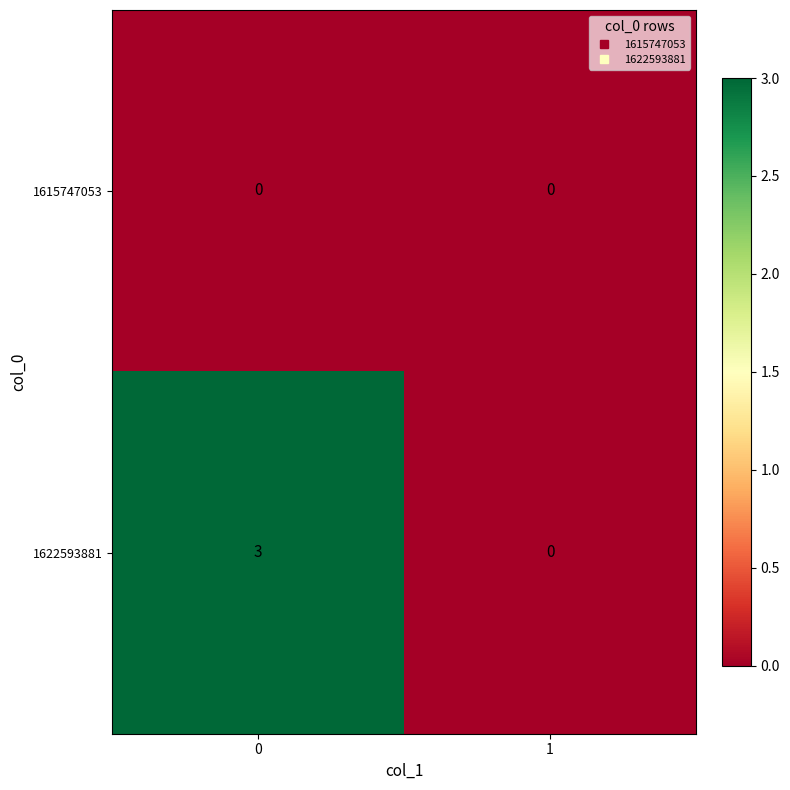

Rank the series by their average value, from lowest to highest.

1615747053, 1622593881